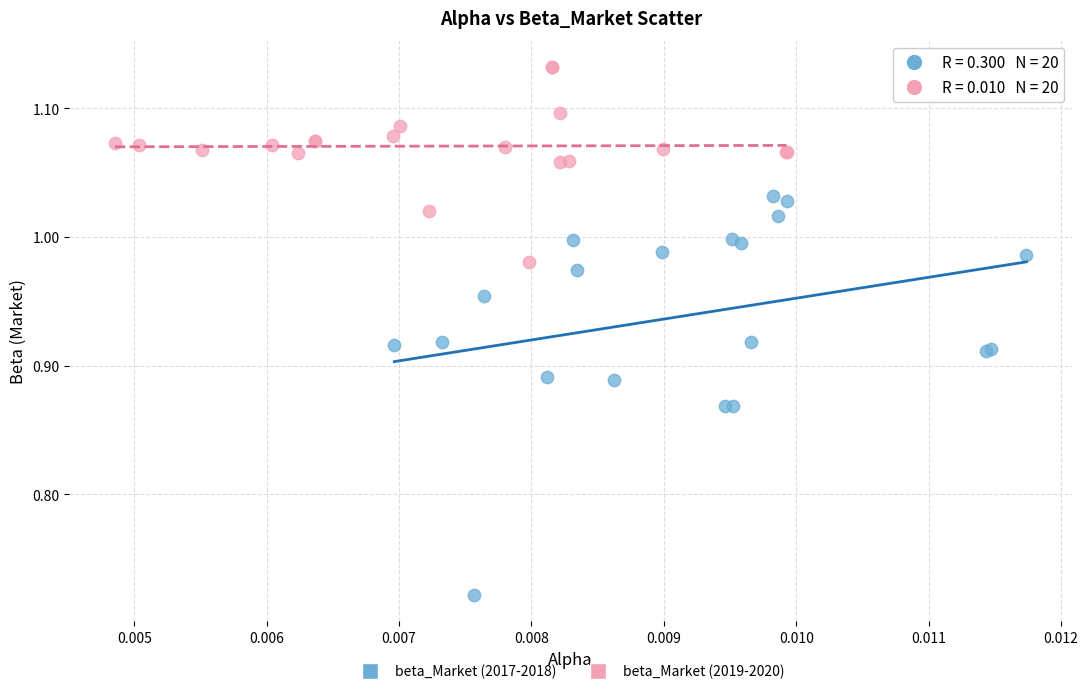

Which series contains the lowest Y value?

beta_Market (2017-2018)